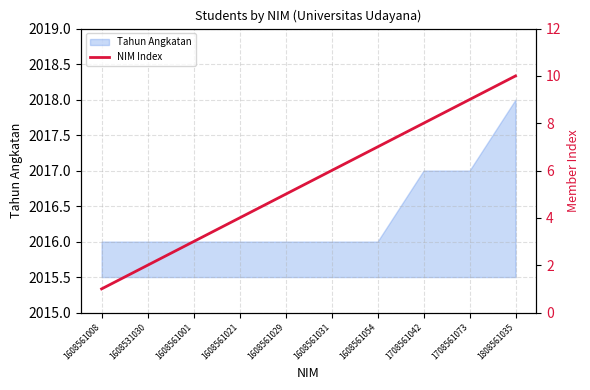

What is the sum of all values?

55